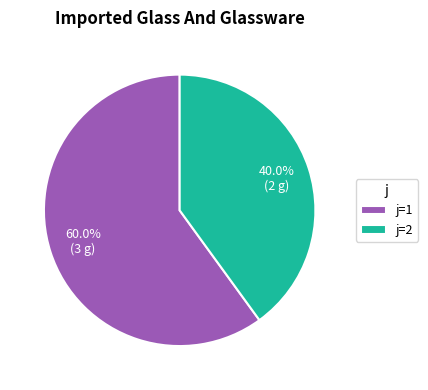

What is the largest slice in the pie chart?

j=1